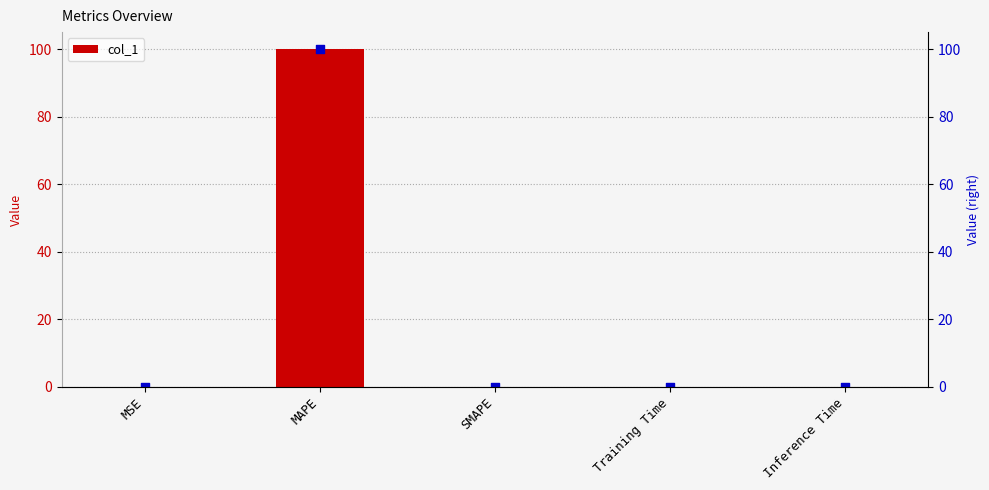

What is the change in value from MAPE to Training Time?

-100.0